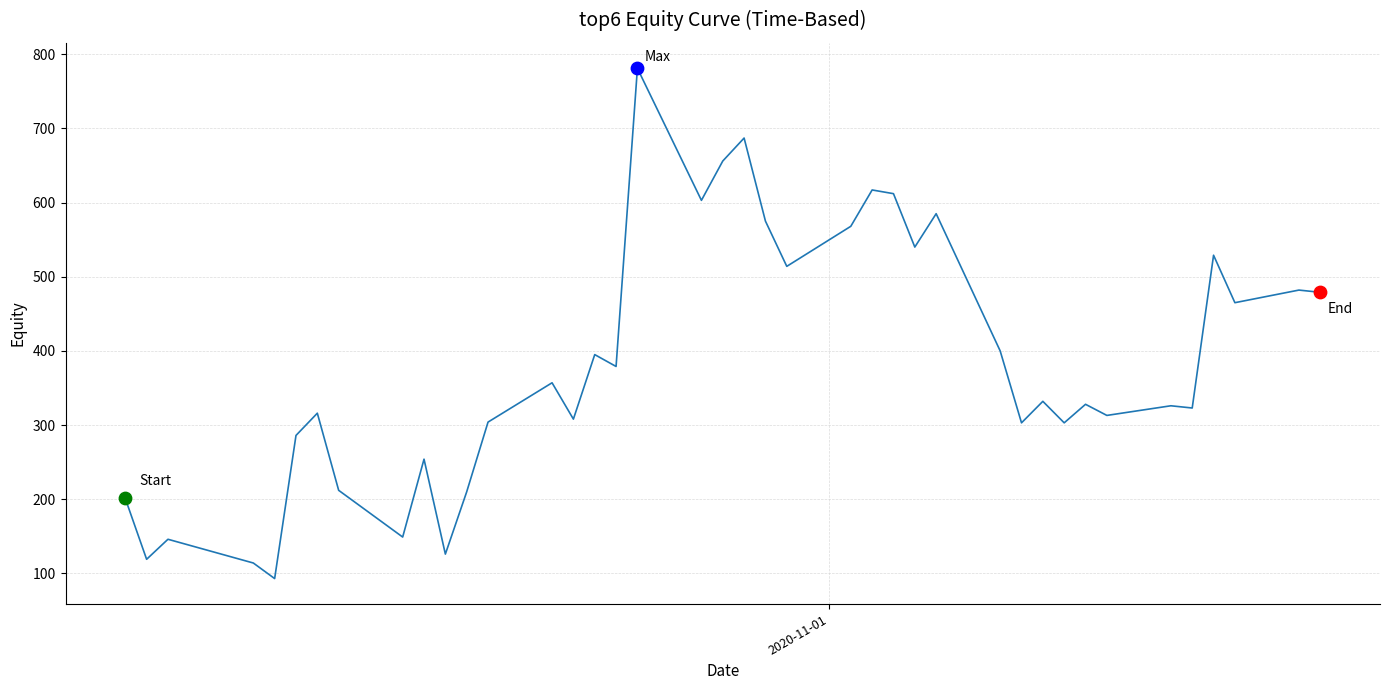

What is the difference between the maximum and minimum values?

688